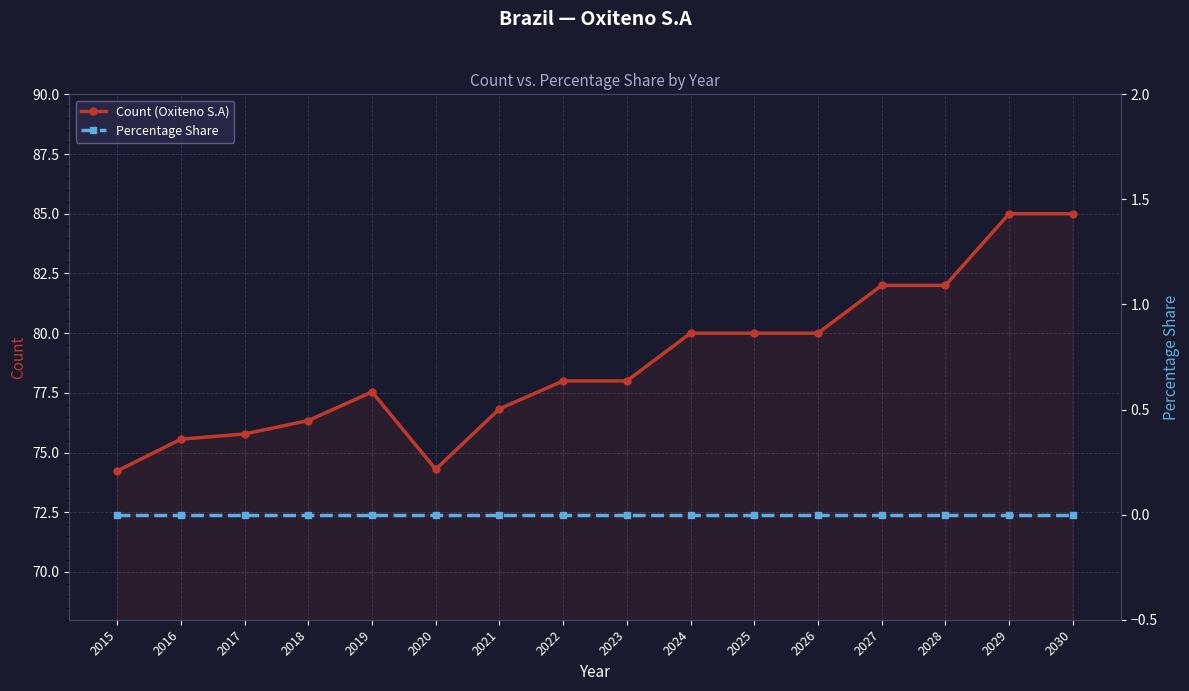

Between 2018 and 2027, which series saw the biggest shift?

Count (Oxiteno S.A)